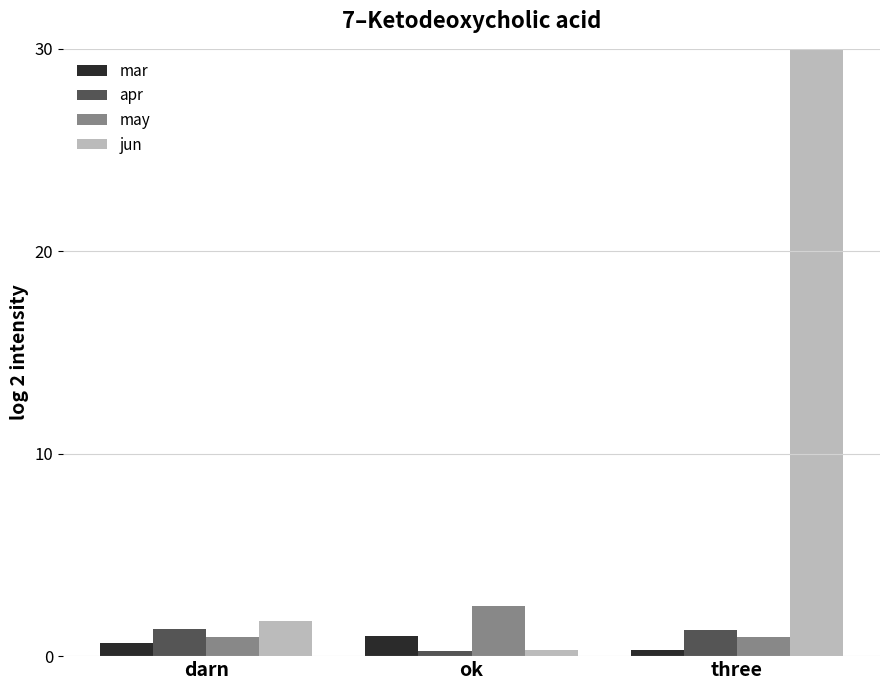

At how many categories does at least one series exceed 0?

3